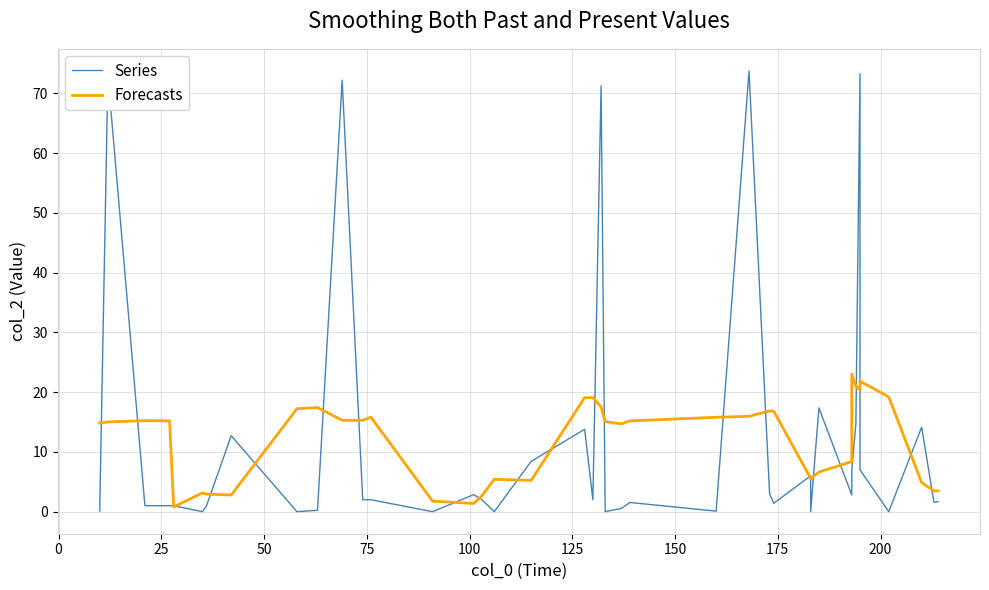

What is the difference between the second highest and second lowest values in the Forecasts series?

20.5